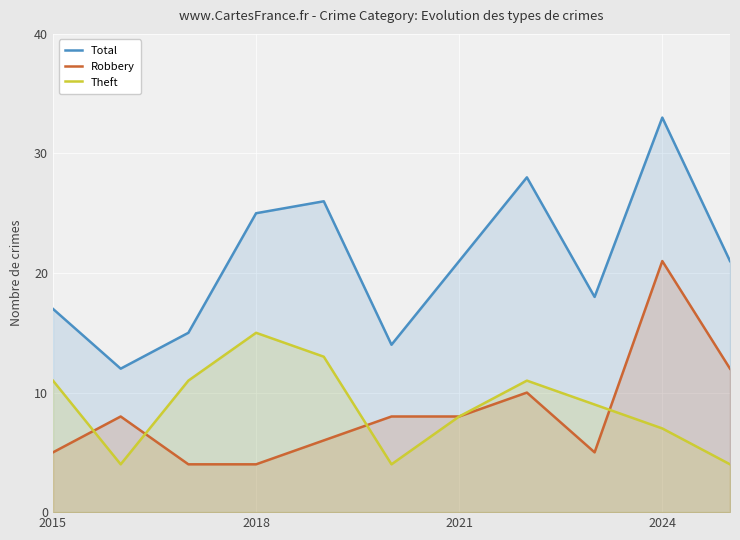

What is the lowest value of the Theft series?

4